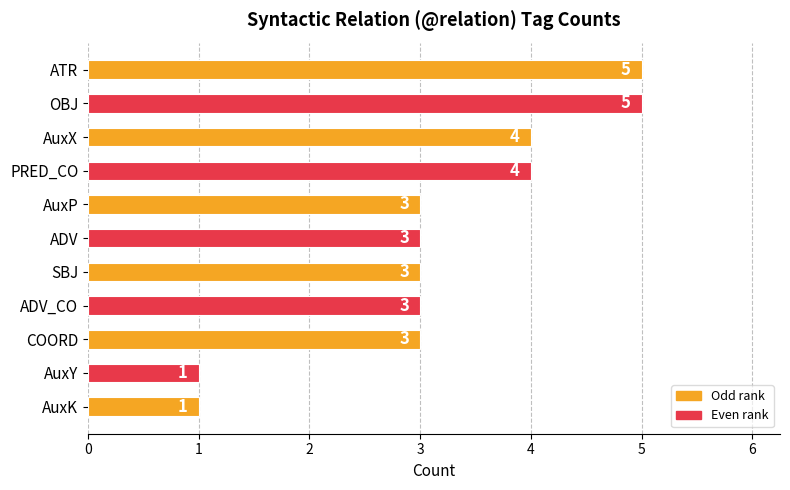

What is the greatest value displayed?

5